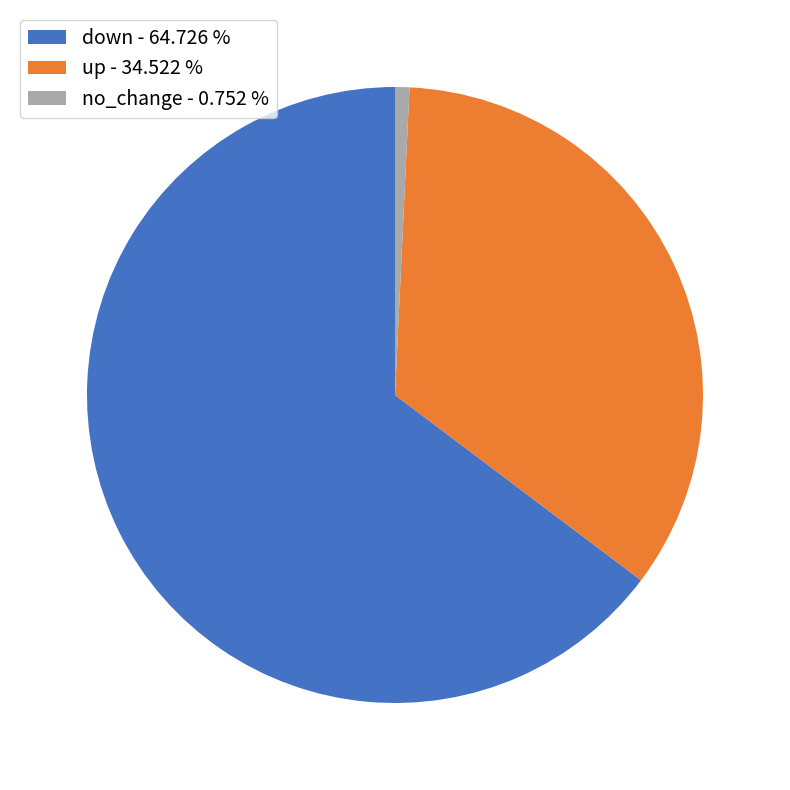

Count the number of slices in the pie.

3